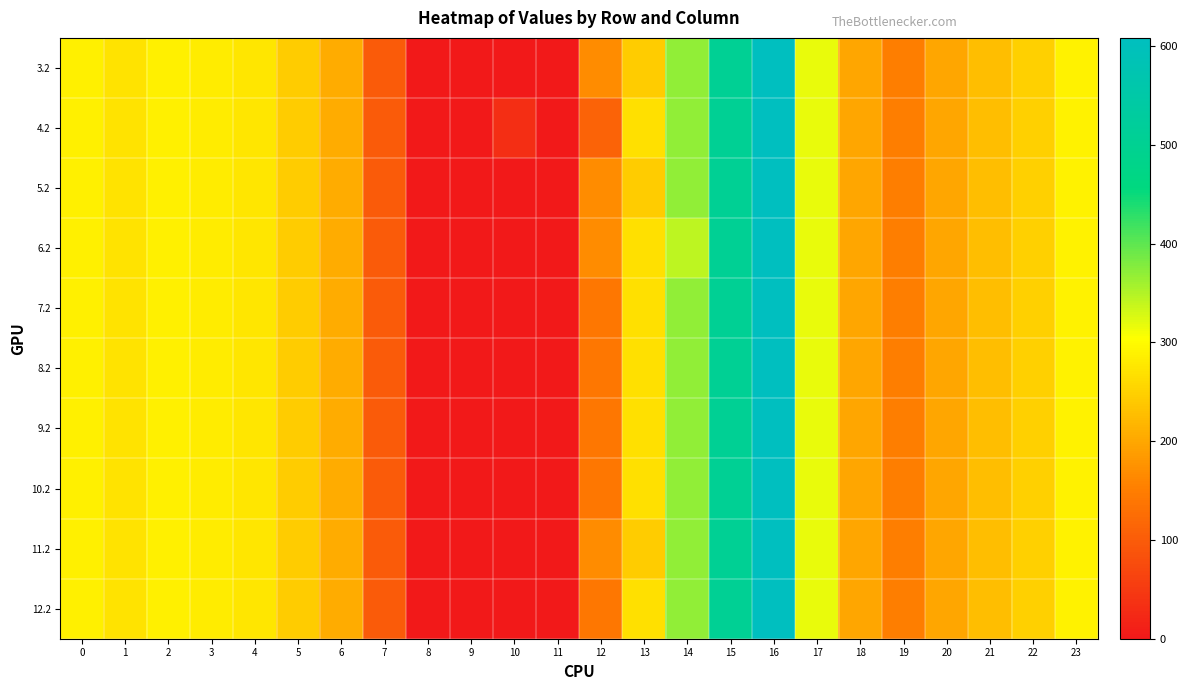

At which category is the sum across all series the highest?

16